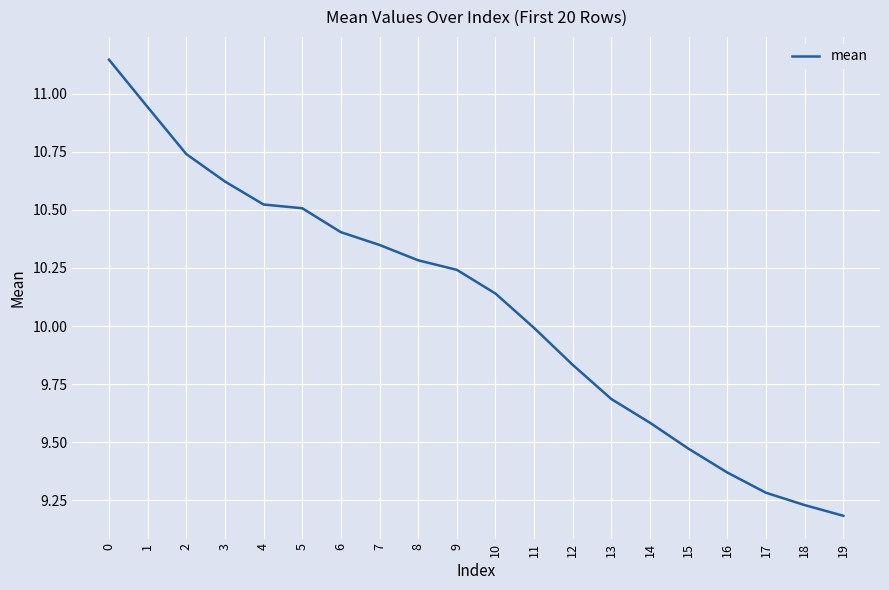

Which label corresponds to the smallest value in the chart?

19